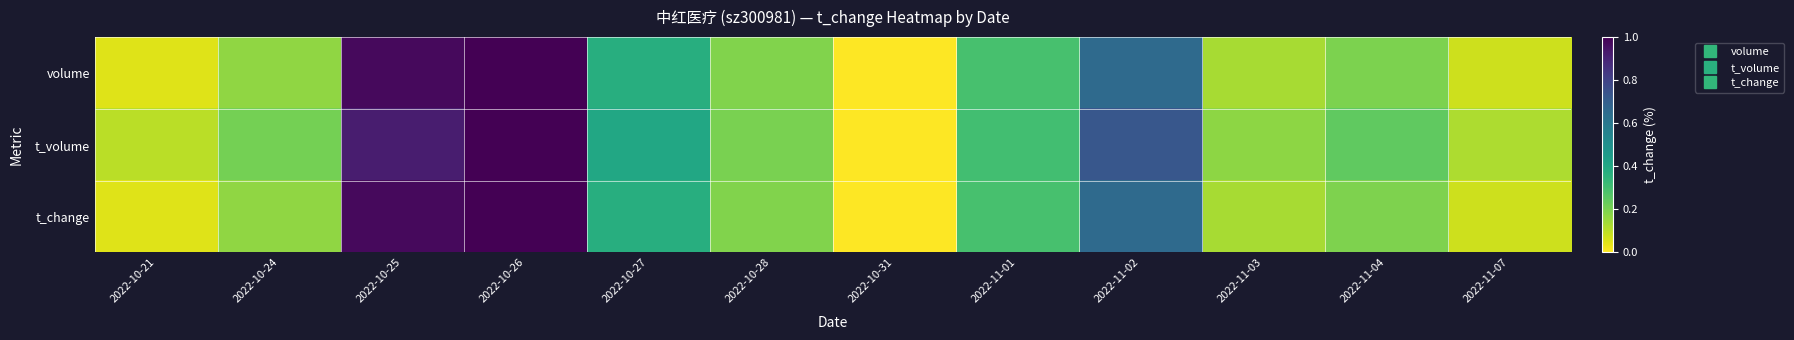

At which category does the chart reach its peak across all series?

2022-10-26